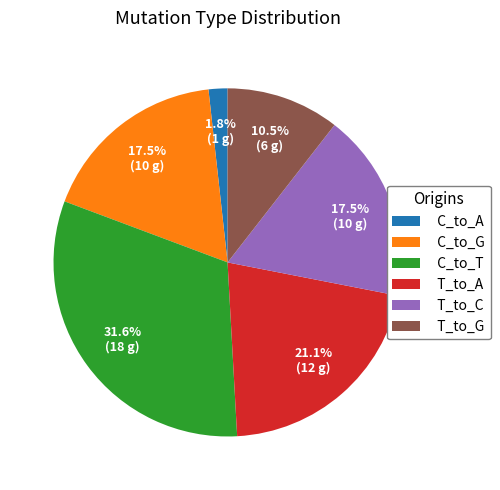

Between T_to_G and C_to_A, which is larger?

T_to_G